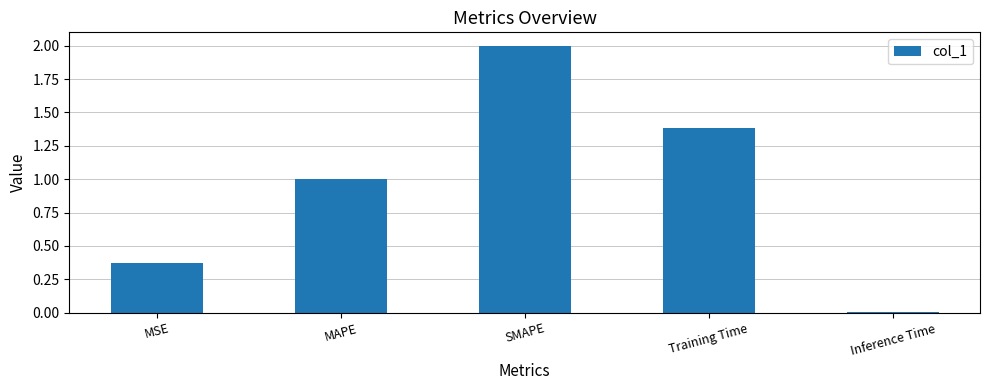

The value at Training Time is 0.8. True or false?

False